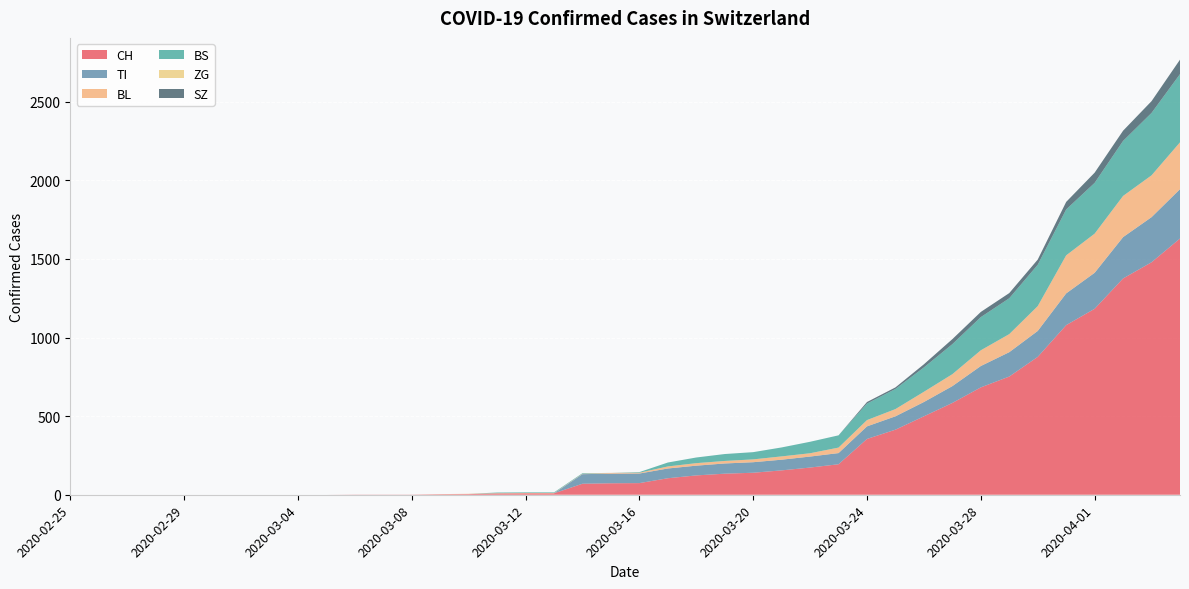

Reading right to left, extract all data points from this chart.

CH: 2020-04-04=1630	2020-04-03=1479	2020-04-02=1376	2020-04-01=1183	2020-03-31=1079	2020-03-30=877	2020-03-29=752	2020-03-28=683	2020-03-27=584	2020-03-26=499	2020-03-25=414	2020-03-24=355	2020-03-23=194	2020-03-22=173	2020-03-21=155	2020-03-20=140	2020-03-19=134	2020-03-18=123	2020-03-17=105	2020-03-16=74	2020-03-15=73	2020-03-14=70	2020-03-13=9	2020-03-12=9	2020-03-11=8	2020-03-10=4	2020-03-09=3	2020-03-08=1	2020-03-07=1	2020-03-06=1	2020-03-05=0	2020-03-04=0	2020-03-03=0	2020-03-02=0	2020-03-01=0	2020-02-29=0	2020-02-28=0	2020-02-27=0	2020-02-26=0	2020-02-25=0
TI: 2020-04-04=314	2020-04-03=287	2020-04-02=263	2020-04-01=229	2020-03-31=202	2020-03-30=165	2020-03-29=155	2020-03-28=136	2020-03-27=107	2020-03-26=91	2020-03-25=85	2020-03-24=80	2020-03-23=71	2020-03-22=70	2020-03-21=68	2020-03-20=67	2020-03-19=65	2020-03-18=62	2020-03-17=62	2020-03-16=61	2020-03-15=61	2020-03-14=61	2020-03-13=0	2020-03-12=0	2020-03-11=0	2020-03-10=0	2020-03-09=0	2020-03-08=0	2020-03-07=0	2020-03-06=0	2020-03-05=0	2020-03-04=0	2020-03-03=0	2020-03-02=0	2020-03-01=0	2020-02-29=0	2020-02-28=0	2020-02-27=0	2020-02-26=0	2020-02-25=0
BL: 2020-04-04=298	2020-04-03=266	2020-04-02=262	2020-04-01=249	2020-03-31=242	2020-03-30=158	2020-03-29=115	2020-03-28=100	2020-03-27=76	2020-03-26=65	2020-03-25=46	2020-03-24=40	2020-03-23=35	2020-03-22=21	2020-03-21=21	2020-03-20=18	2020-03-19=16	2020-03-18=16	2020-03-17=13	2020-03-16=5	2020-03-15=5	2020-03-14=2	2020-03-13=2	2020-03-12=2	2020-03-11=2	2020-03-10=2	2020-03-09=1	2020-03-08=0	2020-03-07=0	2020-03-06=0	2020-03-05=0	2020-03-04=0	2020-03-03=0	2020-03-02=0	2020-03-01=0	2020-02-29=0	2020-02-28=0	2020-02-27=0	2020-02-26=0	2020-02-25=0
BS: 2020-04-04=434	2020-04-03=397	2020-04-02=350	2020-04-01=323	2020-03-31=292	2020-03-30=263	2020-03-29=228	2020-03-28=211	2020-03-27=191	2020-03-26=155	2020-03-25=128	2020-03-24=105	2020-03-23=78	2020-03-22=73	2020-03-21=57	2020-03-20=46	2020-03-19=44	2020-03-18=36	2020-03-17=25	2020-03-16=4	2020-03-15=0	2020-03-14=4	2020-03-13=4	2020-03-12=4	2020-03-11=4	2020-03-10=0	2020-03-09=0	2020-03-08=0	2020-03-07=0	2020-03-06=0	2020-03-05=0	2020-03-04=0	2020-03-03=0	2020-03-02=0	2020-03-01=0	2020-02-29=0	2020-02-28=0	2020-02-27=0	2020-02-26=0	2020-02-25=0
ZG: 2020-04-04=0	2020-04-03=0	2020-04-02=0	2020-04-01=0	2020-03-31=0	2020-03-30=0	2020-03-29=0	2020-03-28=0	2020-03-27=0	2020-03-26=0	2020-03-25=0	2020-03-24=0	2020-03-23=0	2020-03-22=0	2020-03-21=0	2020-03-20=0	2020-03-19=0	2020-03-18=0	2020-03-17=0	2020-03-16=0	2020-03-15=0	2020-03-14=0	2020-03-13=0	2020-03-12=0	2020-03-11=0	2020-03-10=0	2020-03-09=0	2020-03-08=0	2020-03-07=0	2020-03-06=0	2020-03-05=0	2020-03-04=0	2020-03-03=0	2020-03-02=0	2020-03-01=0	2020-02-29=0	2020-02-28=0	2020-02-27=0	2020-02-26=0	2020-02-25=0
SZ: 2020-04-04=92	2020-04-03=75	2020-04-02=65	2020-04-01=65	2020-03-31=48	2020-03-30=33	2020-03-29=33	2020-03-28=33	2020-03-27=32	2020-03-26=20	2020-03-25=10	2020-03-24=10	2020-03-23=0	2020-03-22=0	2020-03-21=0	2020-03-20=0	2020-03-19=0	2020-03-18=0	2020-03-17=0	2020-03-16=0	2020-03-15=0	2020-03-14=0	2020-03-13=0	2020-03-12=0	2020-03-11=0	2020-03-10=0	2020-03-09=0	2020-03-08=0	2020-03-07=0	2020-03-06=0	2020-03-05=0	2020-03-04=0	2020-03-03=0	2020-03-02=0	2020-03-01=0	2020-02-29=0	2020-02-28=0	2020-02-27=0	2020-02-26=0	2020-02-25=0